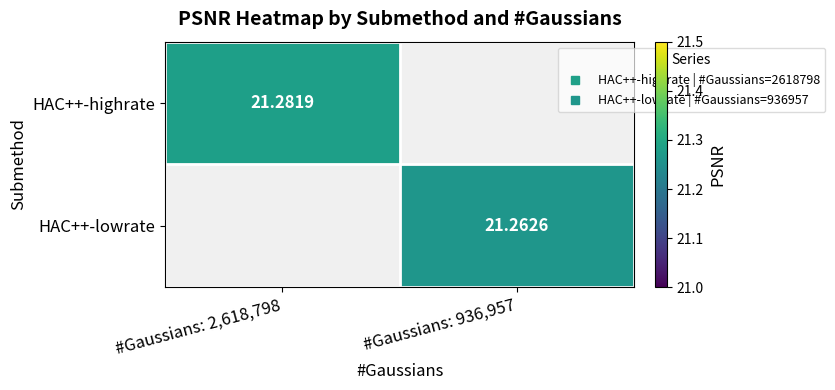

The value of HAC++-lowrate at #Gaussians: 936,957 is 36.8. True or false?

False